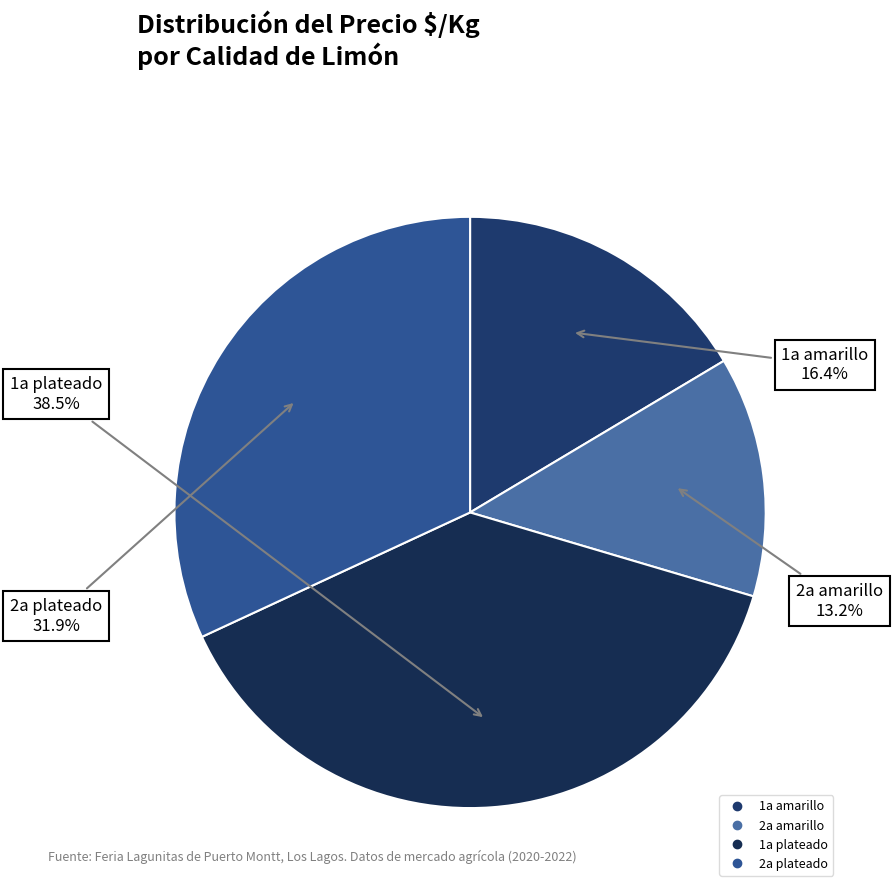

Is 2a amarillo the majority of the pie?

No